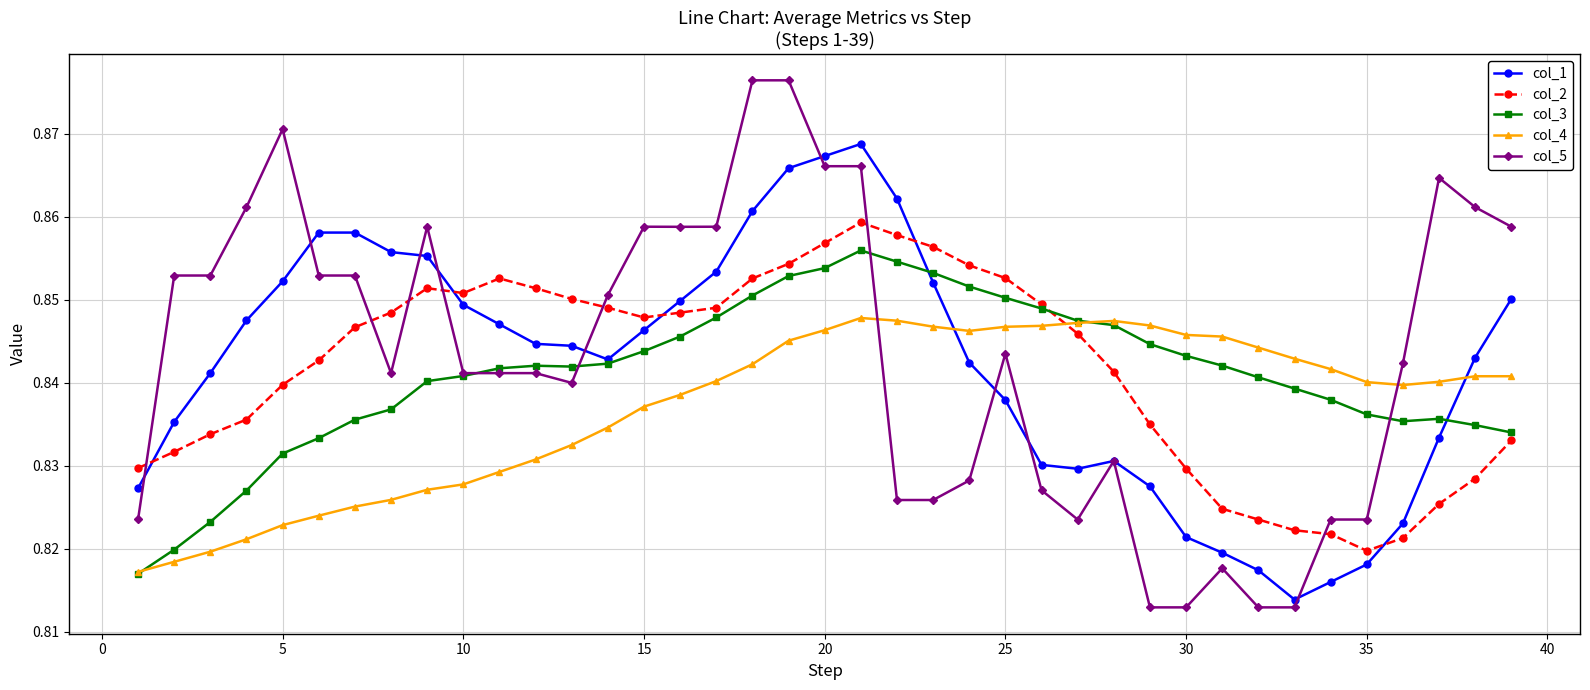

Rank the series by their maximum value, from highest to lowest.

col_5, col_1, col_2, col_3, col_4